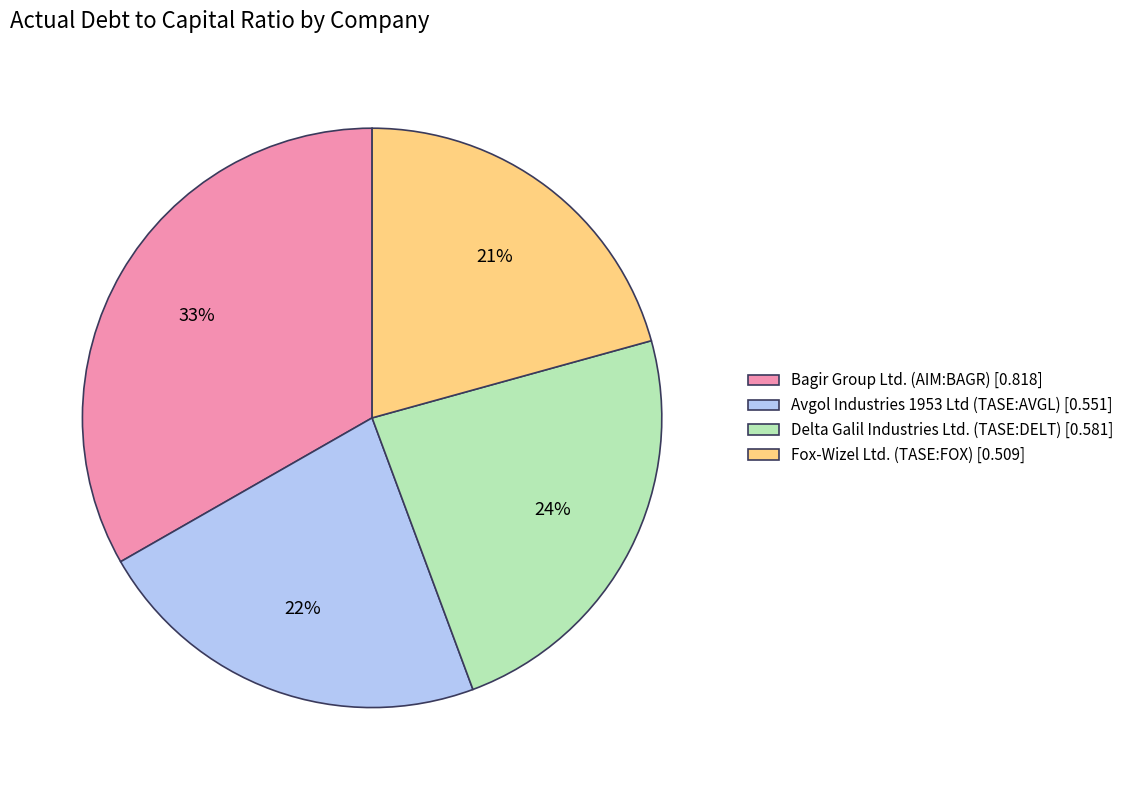

How many segments does this pie chart have?

4